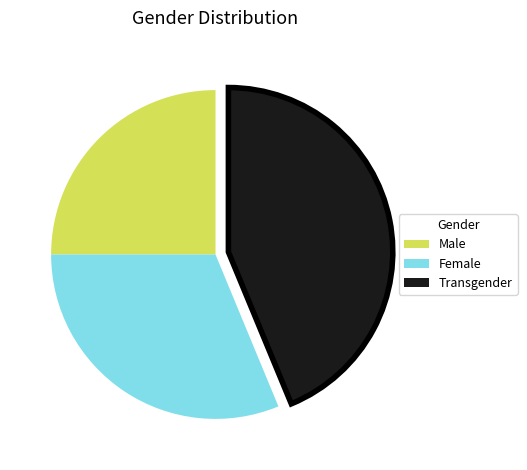

True or false: Transgender accounts for 55% of the total.

False